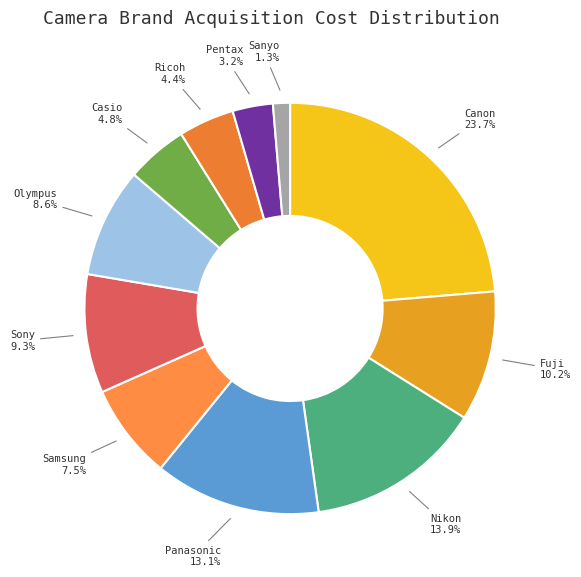

How many slices are in this pie chart?

11